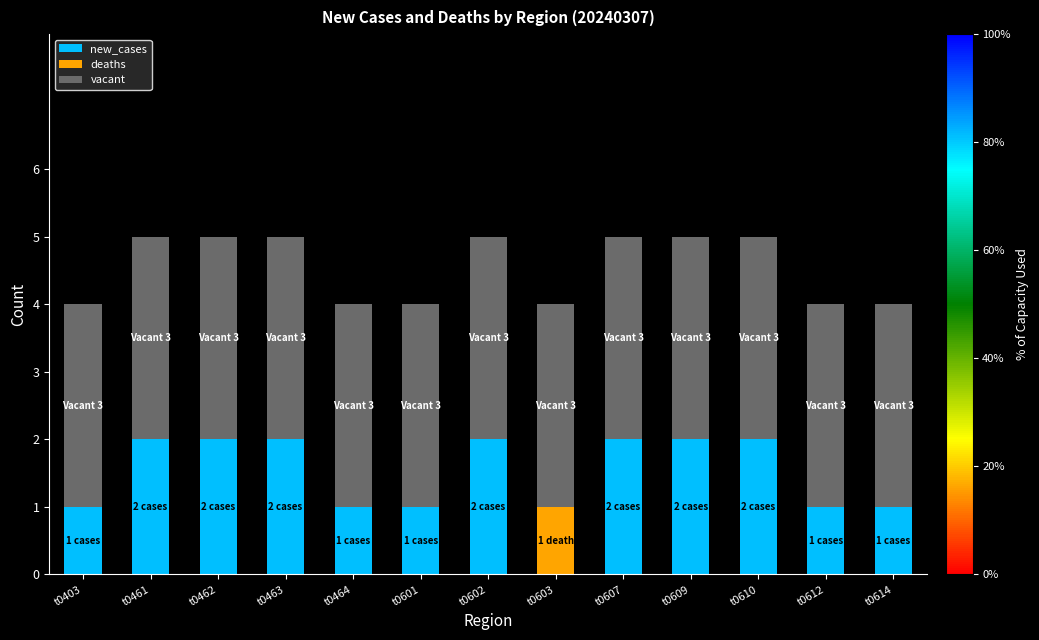

The new_cases series shows 2 at t0463. True or false?

True